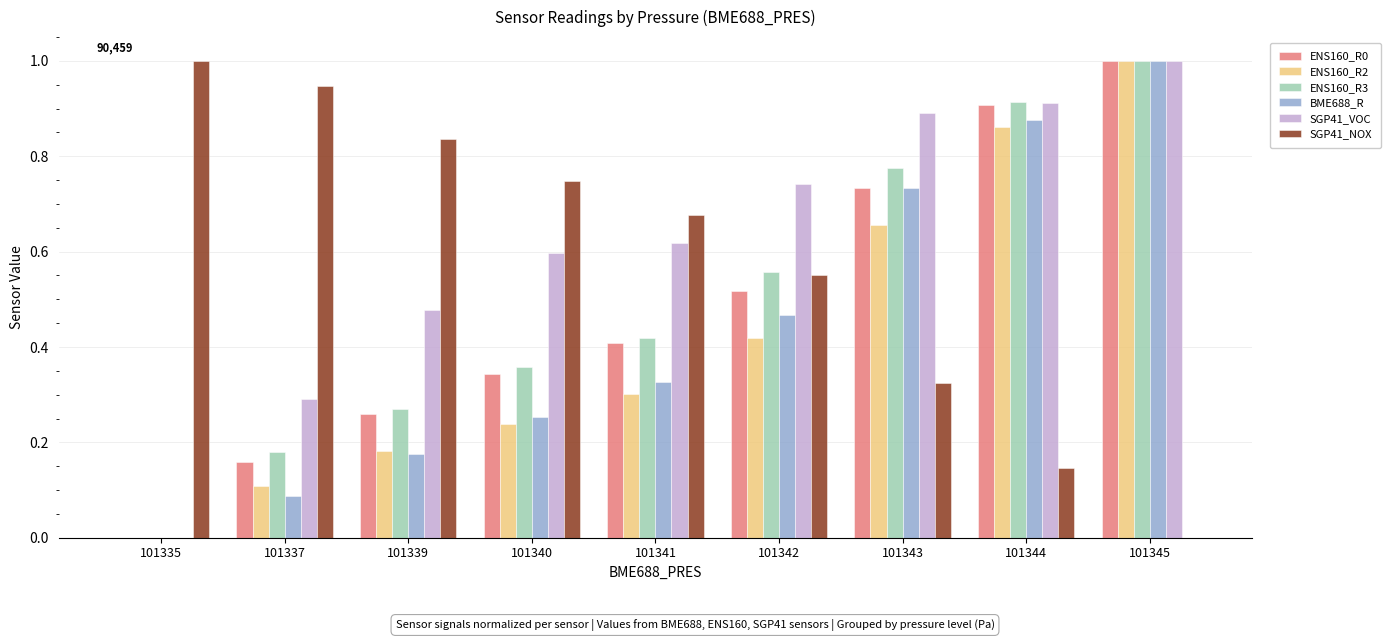

Is it true that BME688_R equals 0.0 at 101337?

False